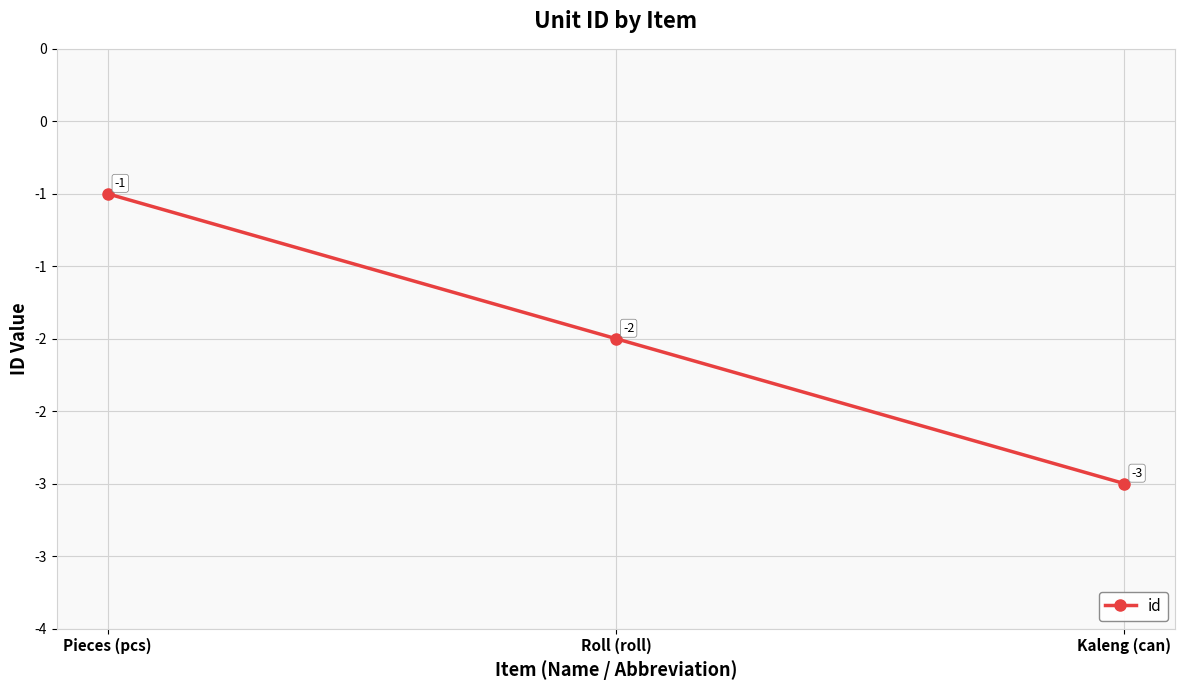

Reading left to right, extract all data points from this chart.

Pieces (pcs)=-1	Roll (roll)=-2	Kaleng (can)=-3